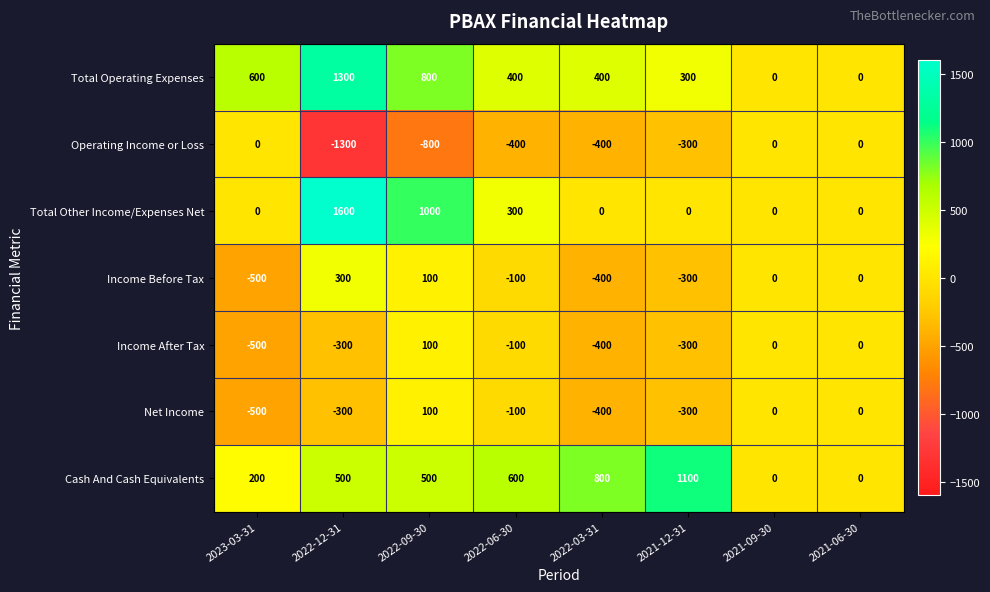

How many series are shown in this chart?

7